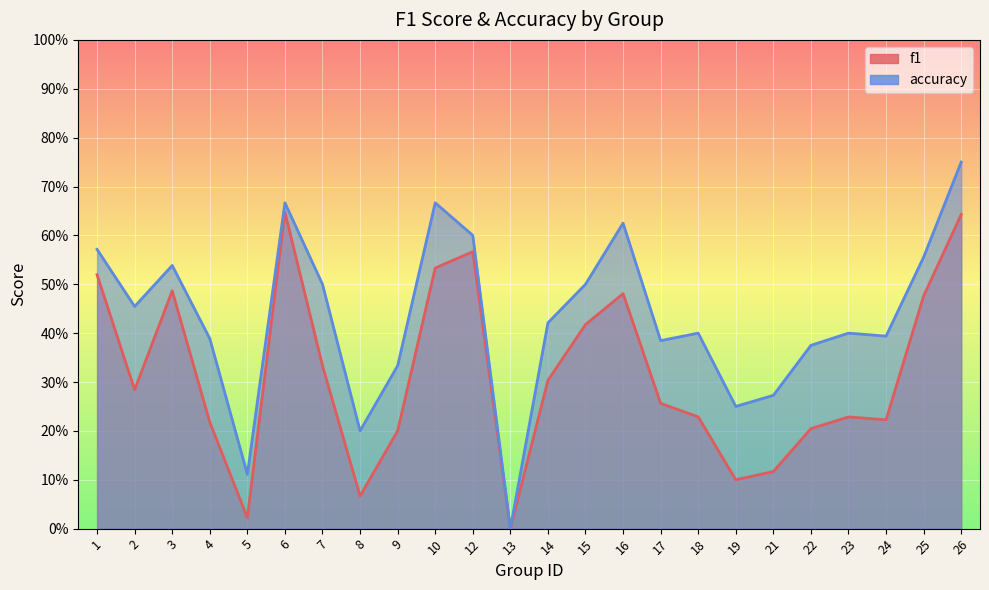

At how many categories does at least one series exceed 0?

23